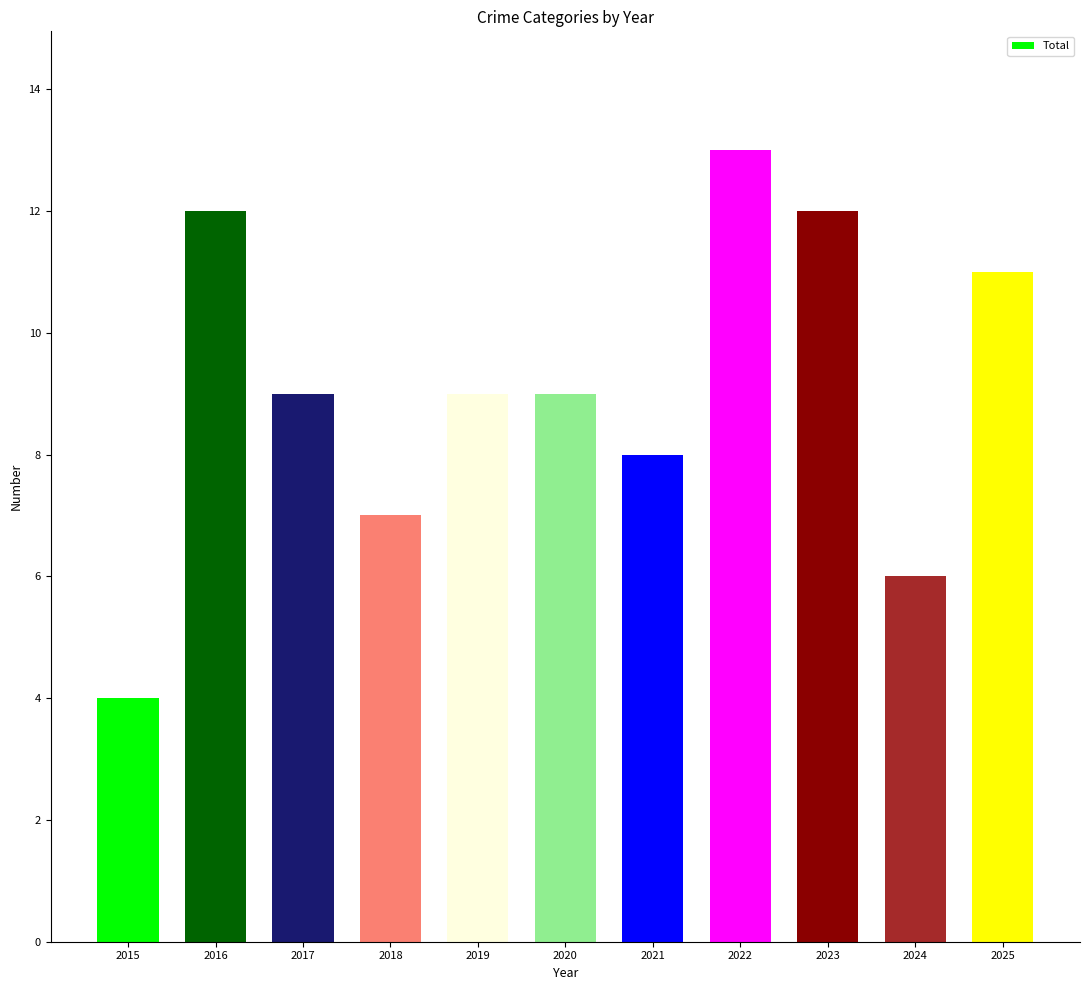

Where does the data first go above 9?

2016